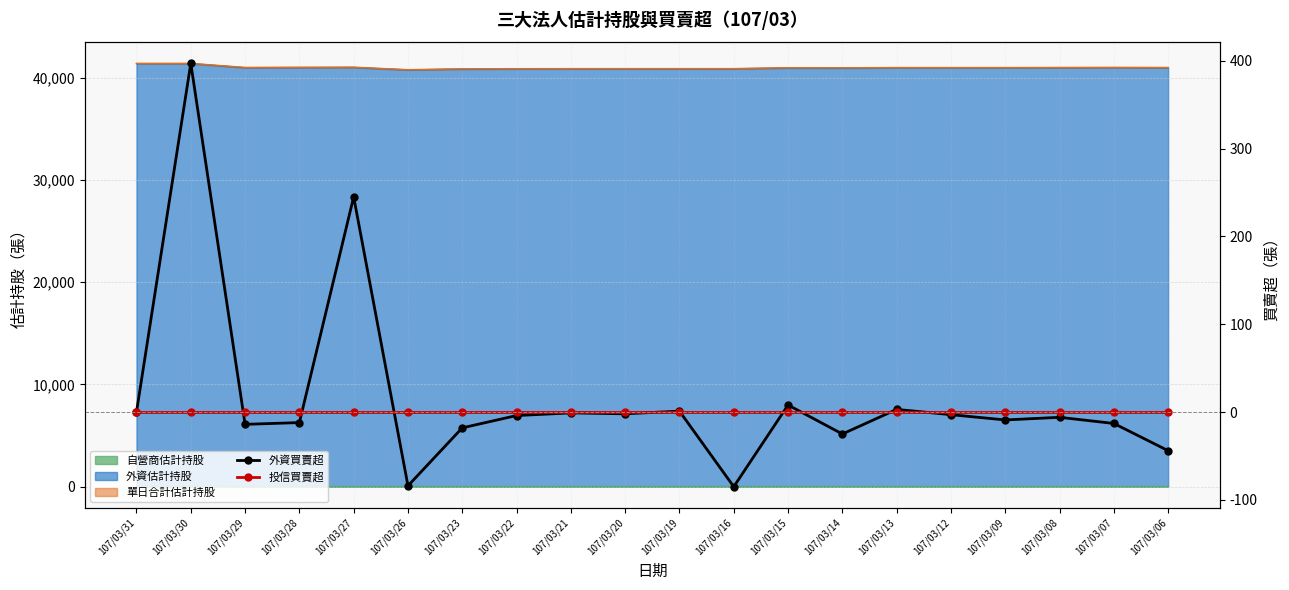

The value of 外資買賣超 at 107/03/12 is -1. True or false?

False